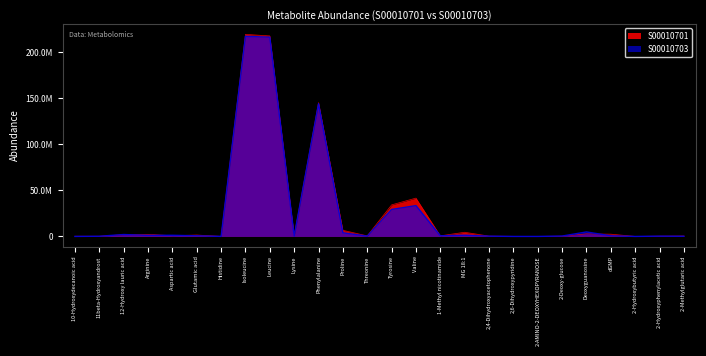

What is the total value across all series at 2-AMINO-2-DEOXYHEXOPYRANOSE?

63157